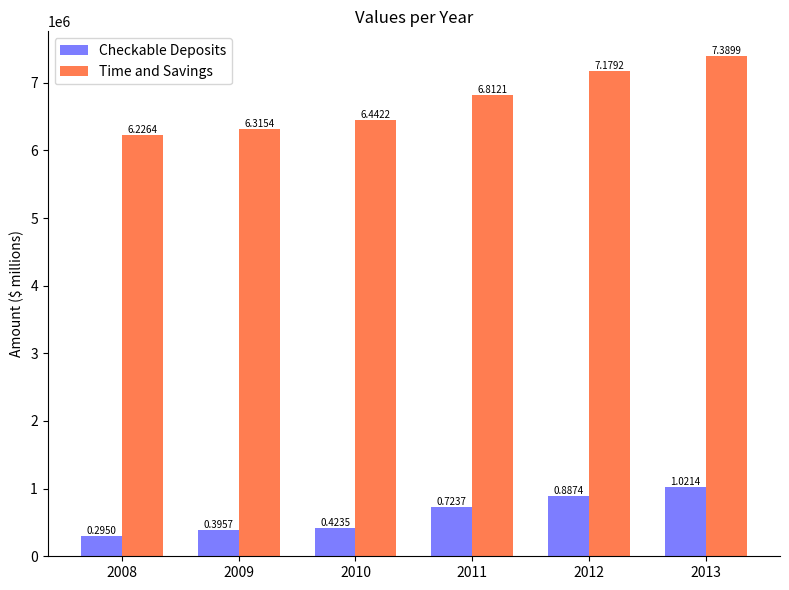

What is the difference between the Time and Savings values at 2011 and 2009?

496617